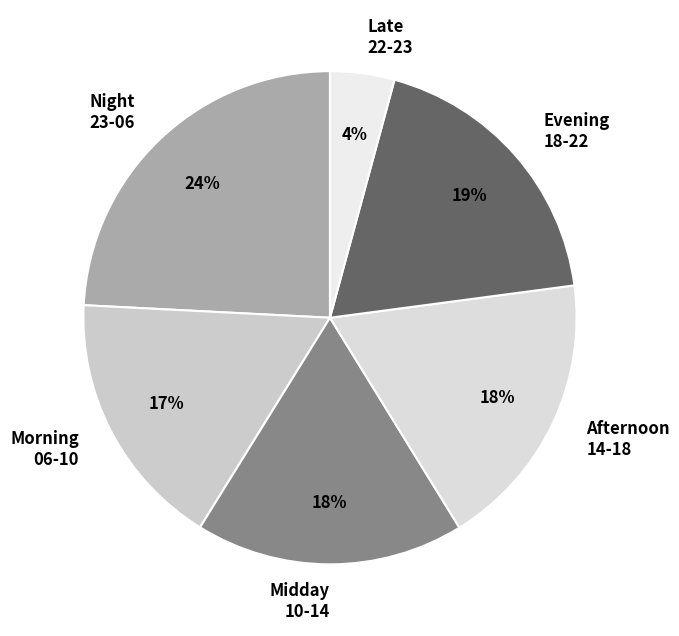

To the nearest percent, what is the average slice percentage?

17%